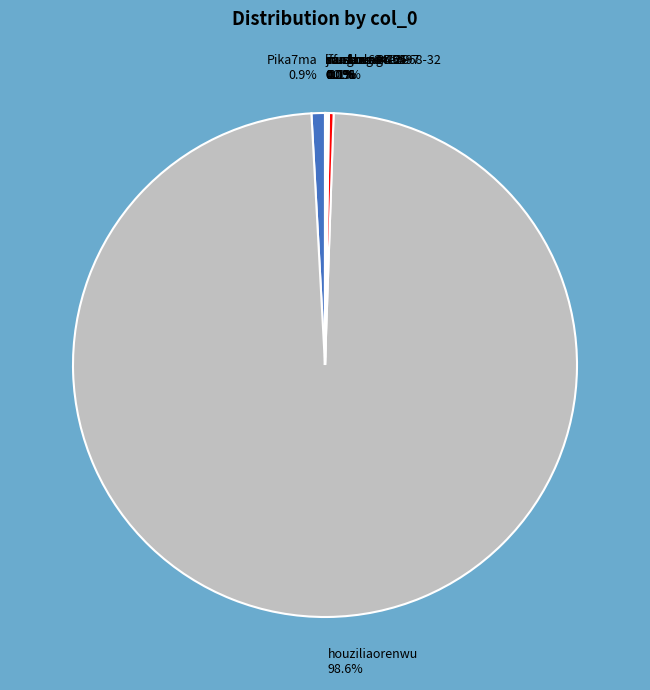

How much of the chart is everything except fu-sheng-12-97?

99.7%